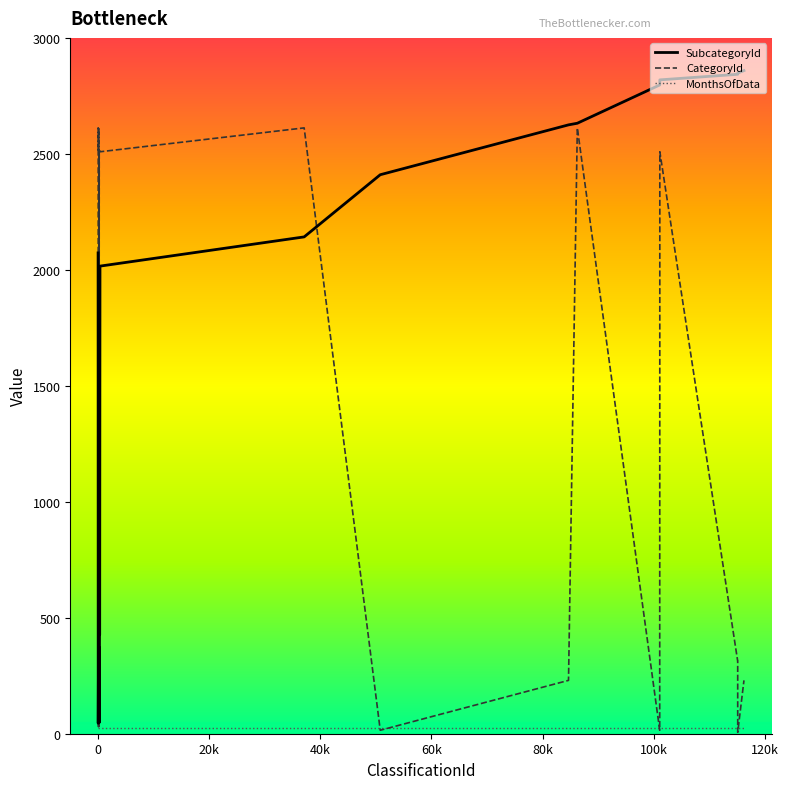

Which series has the largest total across all categories?

SubcategoryId